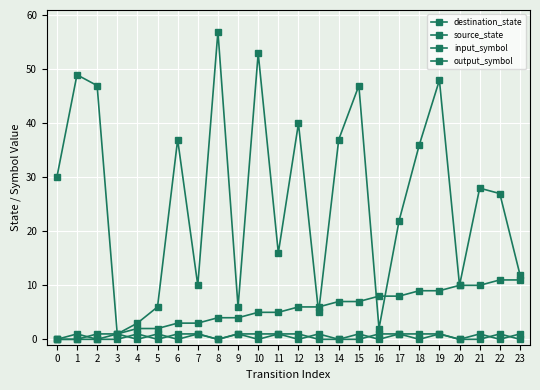

True or false: destination_state and source_state cross at least once.

True